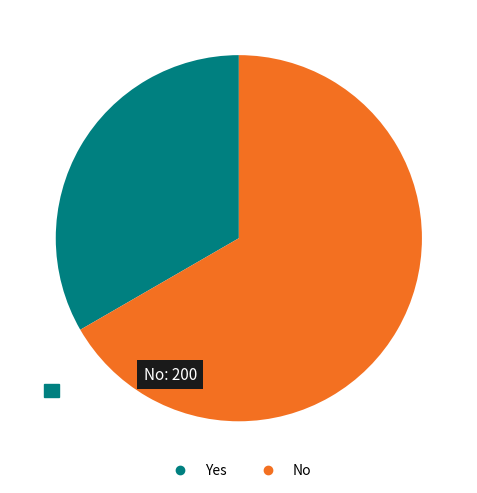

Is it true that Yes is 45% of the pie?

False